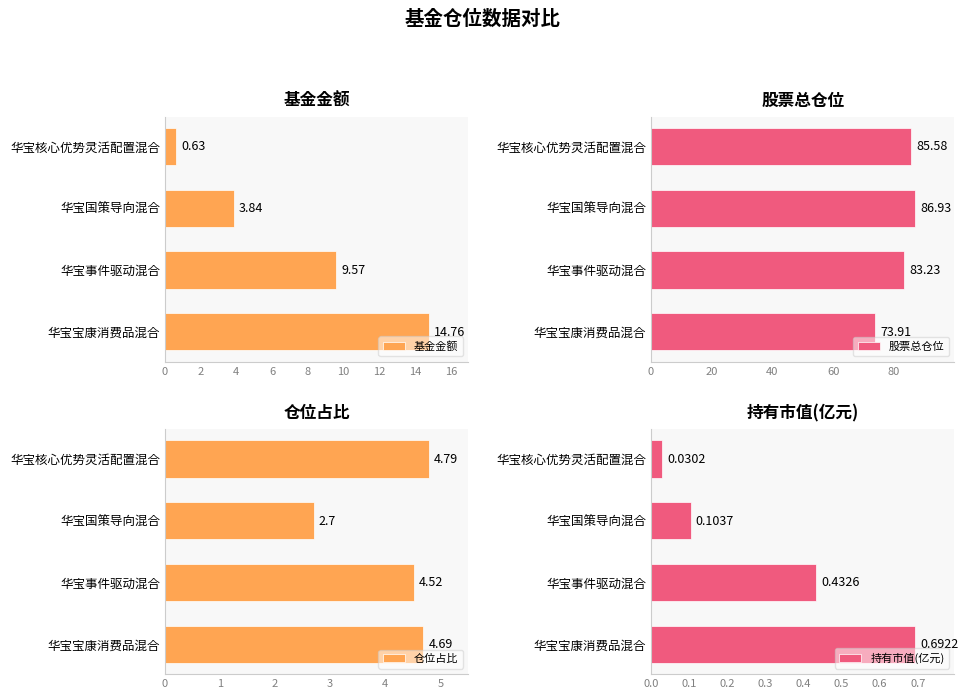

Does the chart contain any negative values?

No